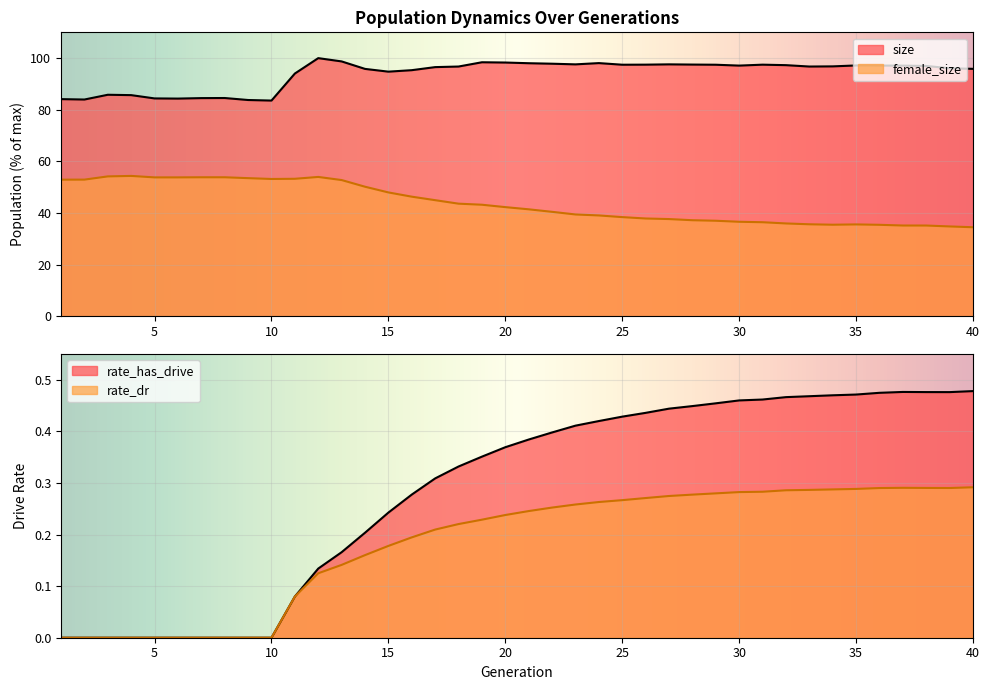

Reading left to right, transcribe all the data shown in this chart.

size: 84.1	84.0	85.8	85.7	84.4	84.3	84.5	84.5	83.8	83.6	94.0	100.0	98.7	95.8	94.8	95.3	96.5	96.7	98.4	98.3	98.0	97.8	97.6	98.1	97.4	97.5	97.6	97.5	97.4	97.1	97.5	97.3	96.7	96.8	97.2	97.1	97.1	97.0	96.1	95.8
female_size: 52.9	52.9	54.2	54.4	53.8	53.8	53.8	53.8	53.5	53.2	53.2	54.0	52.8	50.2	48.0	46.3	45.0	43.6	43.2	42.3	41.4	40.4	39.4	39.0	38.4	37.9	37.6	37.2	37.0	36.6	36.4	35.9	35.6	35.4	35.6	35.4	35.1	35.1	34.8	34.5
rate_has_drive: 0.0	0.0	0.0	0.0	0.0	0.0	0.0	0.0	0.0	0.0	0.1	0.1	0.2	0.2	0.2	0.3	0.3	0.3	0.4	0.4	0.4	0.4	0.4	0.4	0.4	0.4	0.4	0.4	0.5	0.5	0.5	0.5	0.5	0.5	0.5	0.5	0.5	0.5	0.5	0.5
rate_dr: 0.0	0.0	0.0	0.0	0.0	0.0	0.0	0.0	0.0	0.0	0.1	0.1	0.1	0.2	0.2	0.2	0.2	0.2	0.2	0.2	0.2	0.3	0.3	0.3	0.3	0.3	0.3	0.3	0.3	0.3	0.3	0.3	0.3	0.3	0.3	0.3	0.3	0.3	0.3	0.3